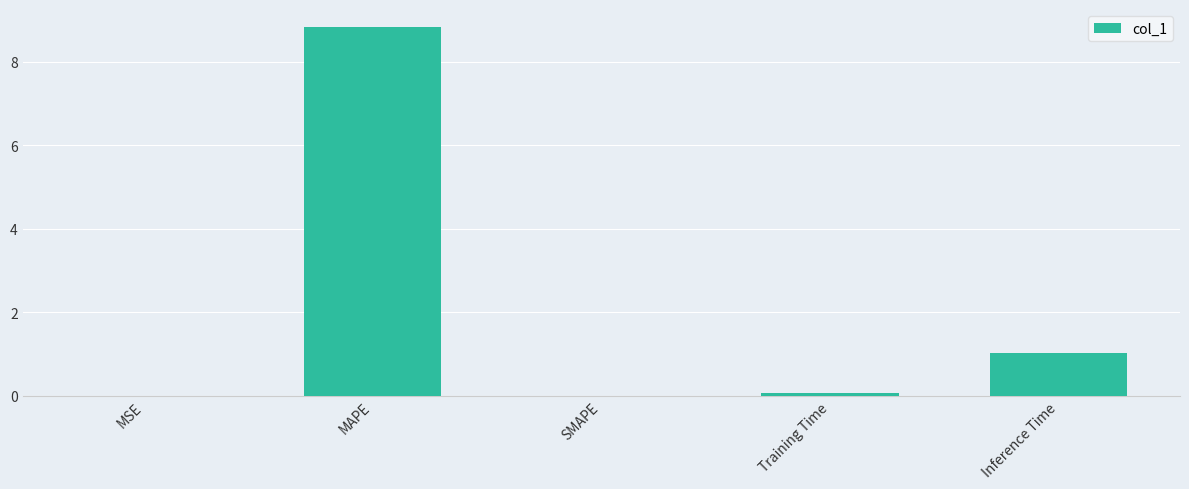

True or false: the data shows 0.1 at Training Time.

True